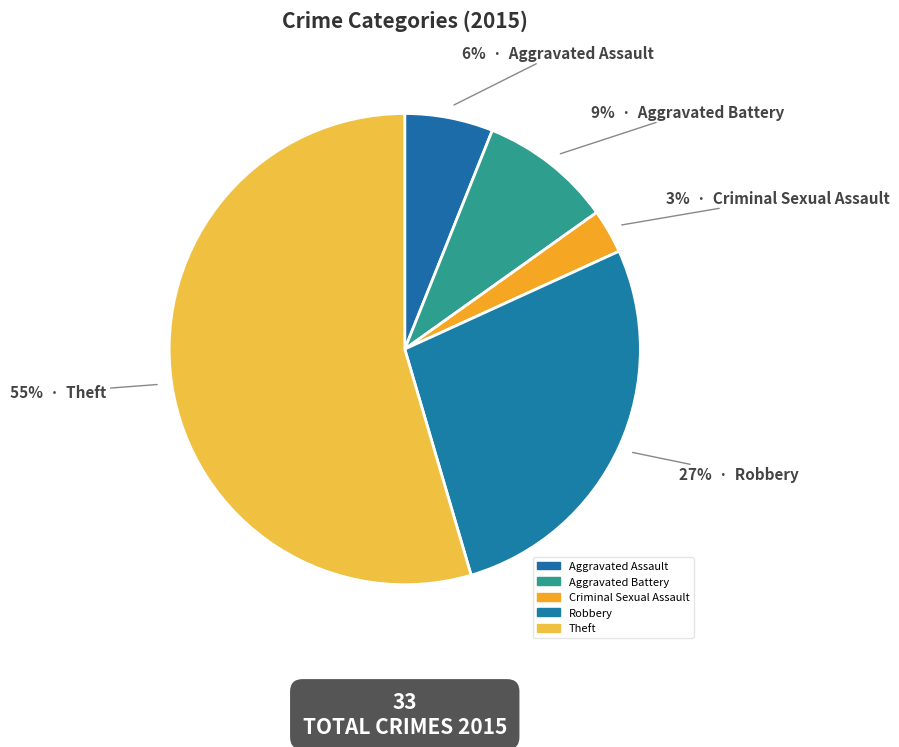

How many slices are in this pie chart?

5